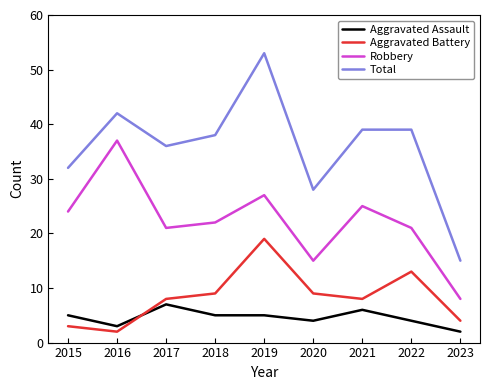

What is the sum of the Total values at 2022 and 2015?

71